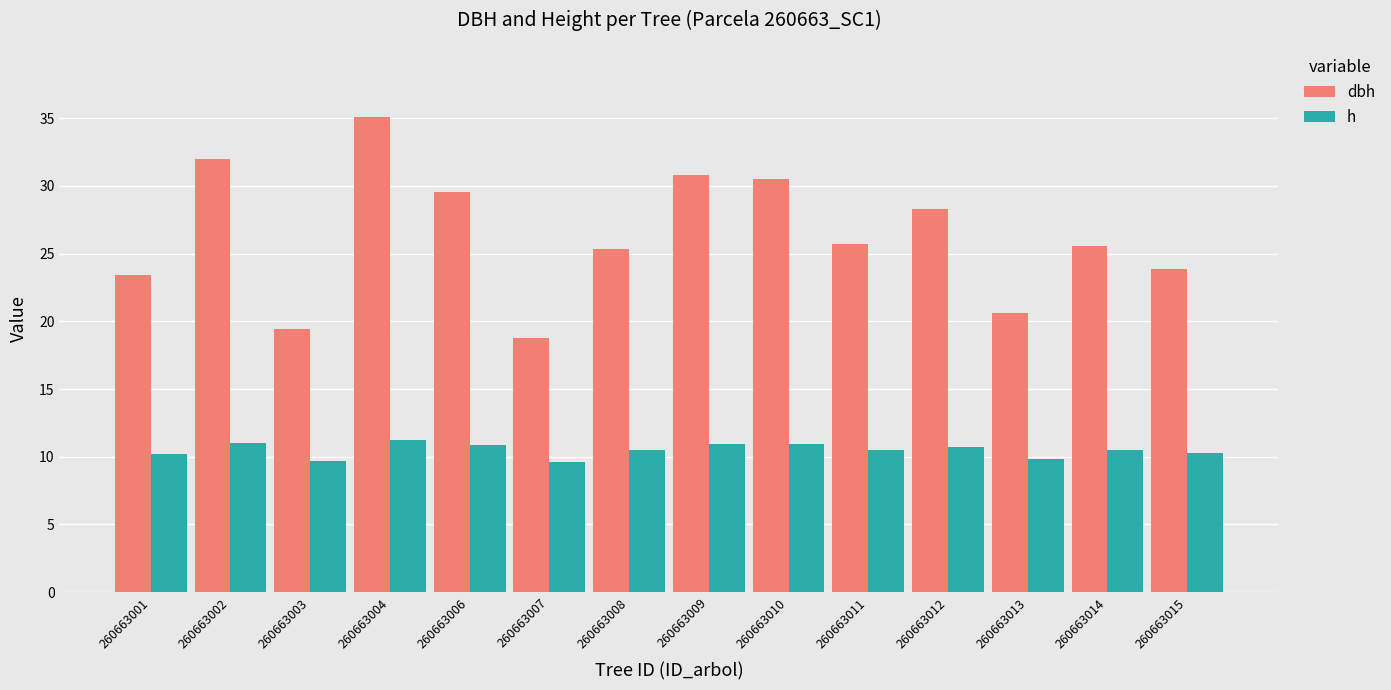

At which label does dbh reach its peak?

260663004